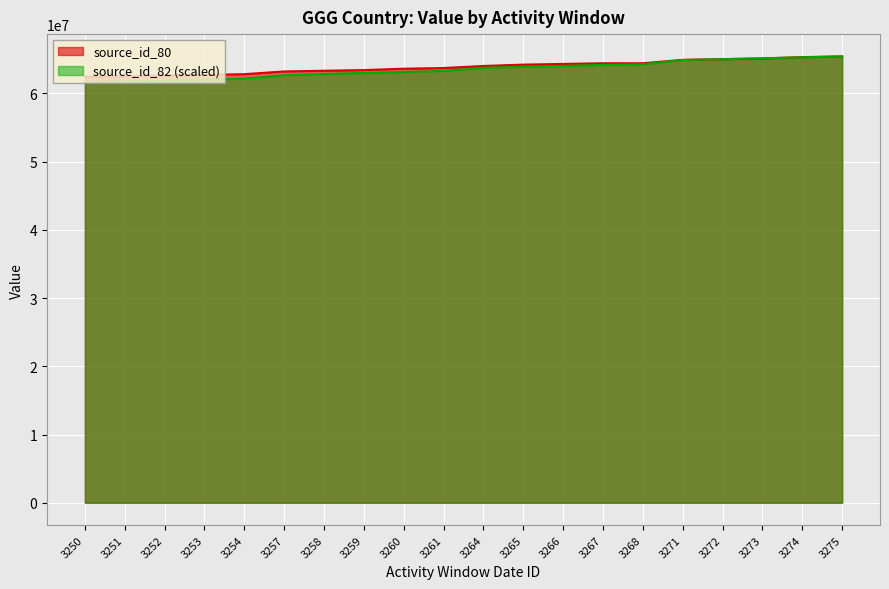

Between 3261 and 3267, which is larger?

3267